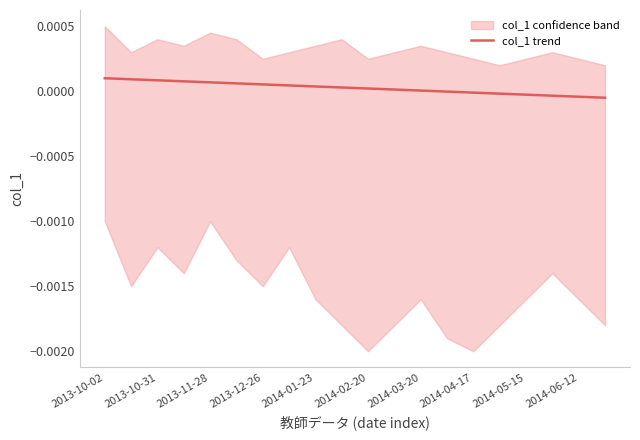

True or false: the data has more than 1 interior local peaks.

False